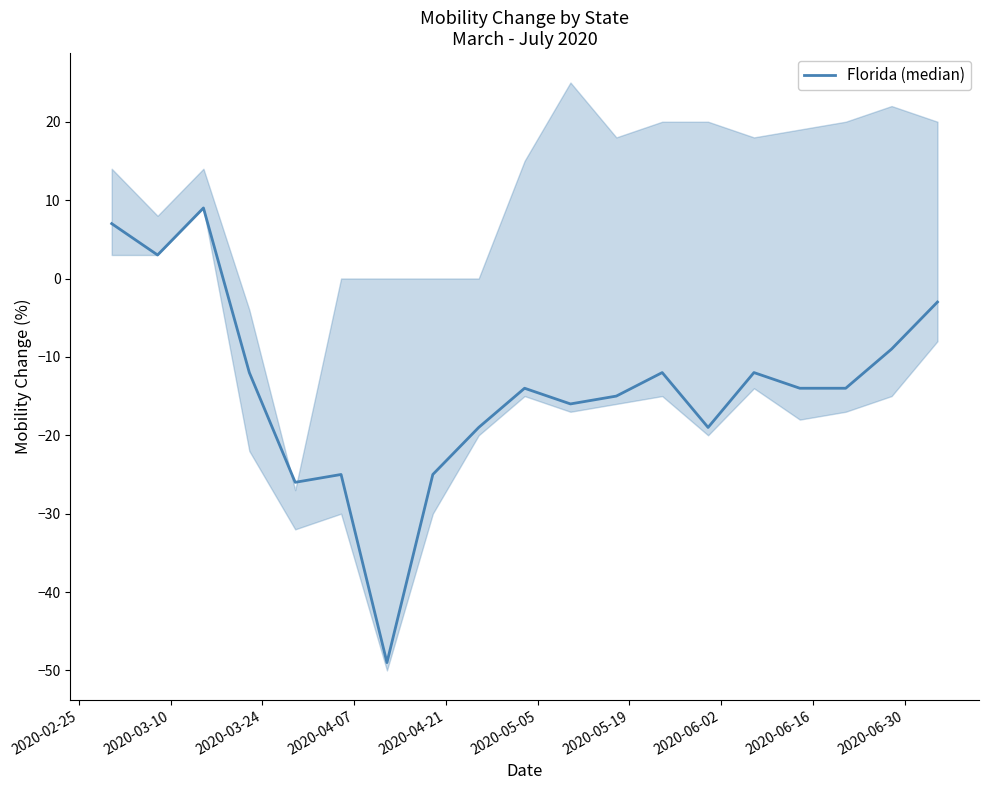

How many values are below zero?

16